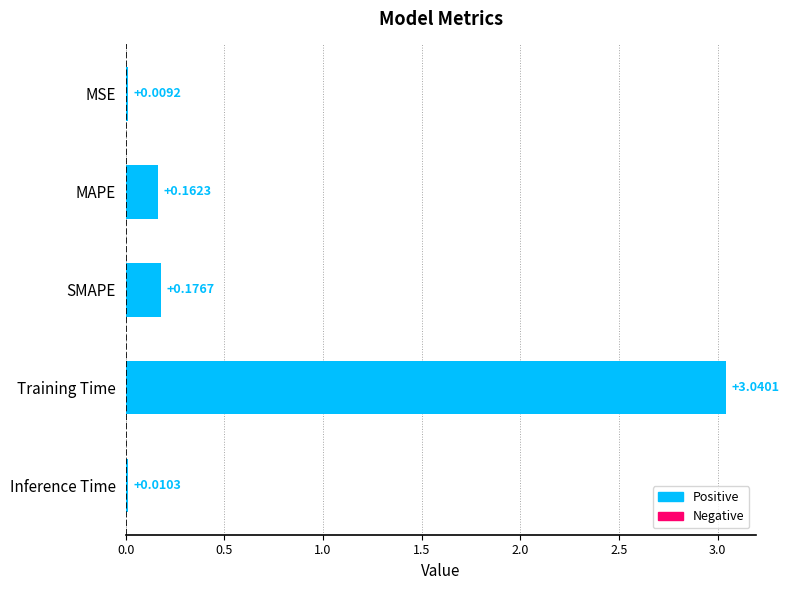

What is the sum of the values at MAPE and Training Time?

3.2